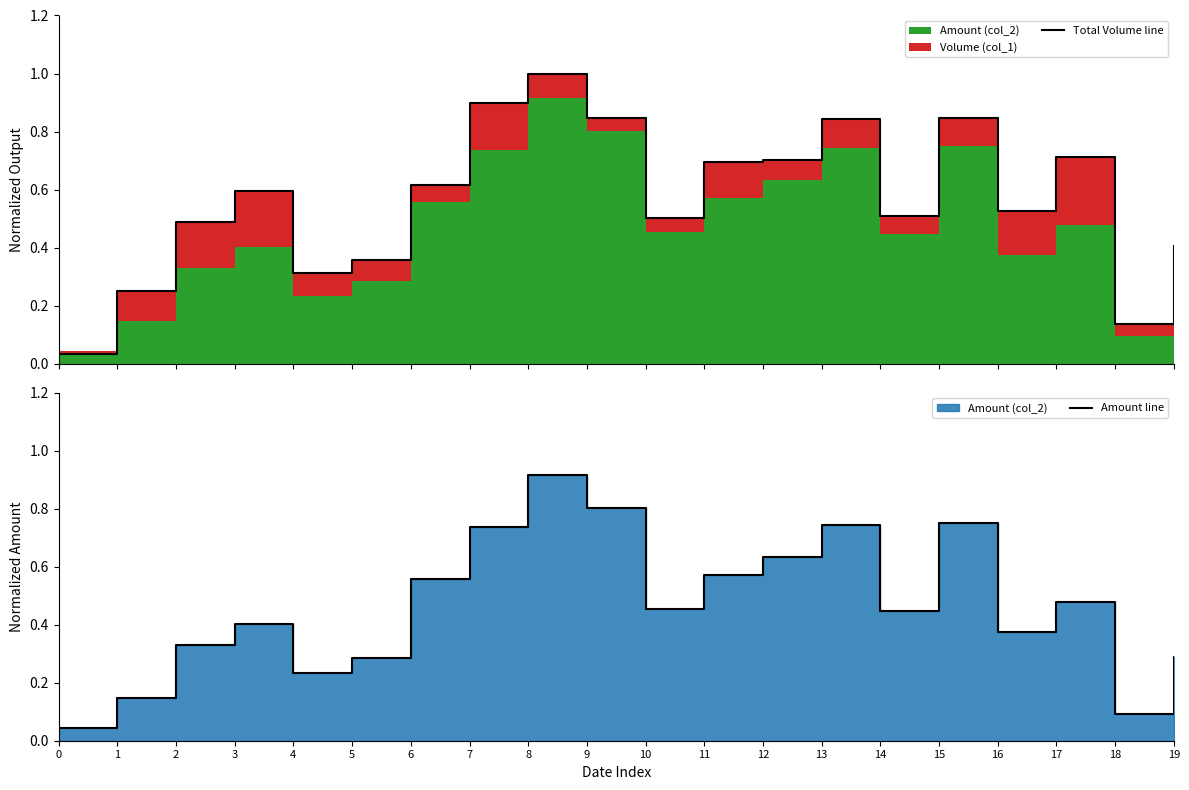

Reading left to right, transcribe all the data shown in this chart.

Total Volume line: 0.0	0.3	0.5	0.6	0.3	0.4	0.6	0.9	1.0	0.8	0.5	0.7	0.7	0.8	0.5	0.8	0.5	0.7	0.1	0.4
Amount line: 0.0	0.1	0.3	0.4	0.2	0.3	0.6	0.7	0.9	0.8	0.5	0.6	0.6	0.7	0.4	0.7	0.4	0.5	0.1	0.3